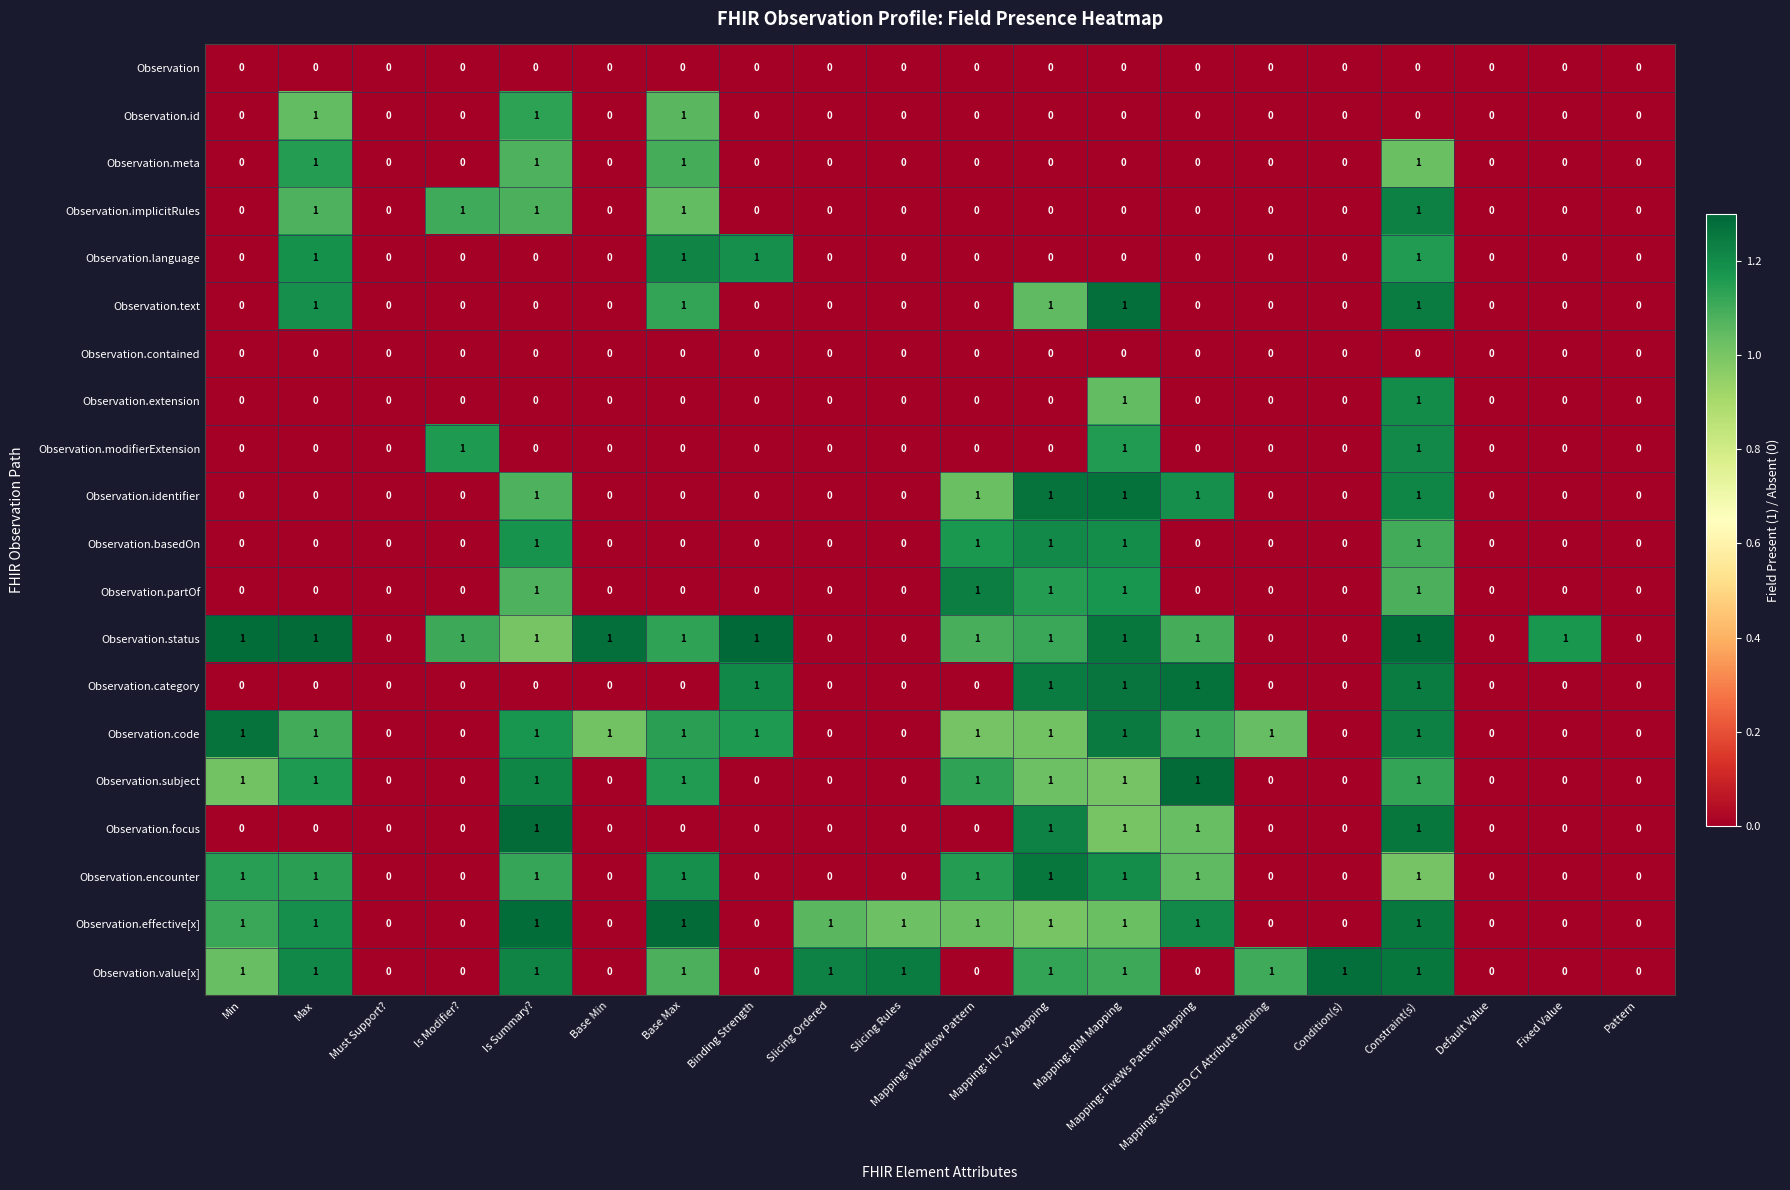

True or false: Observation.value[x] has a value of 0 at Is Modifier?.

True